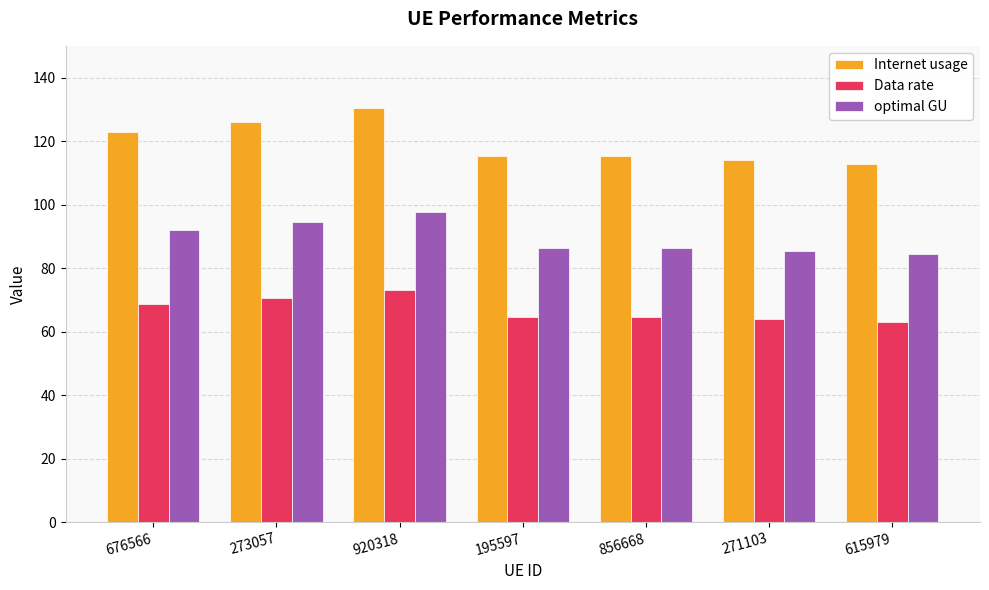

Which series has the largest range (max minus min)?

Internet usage